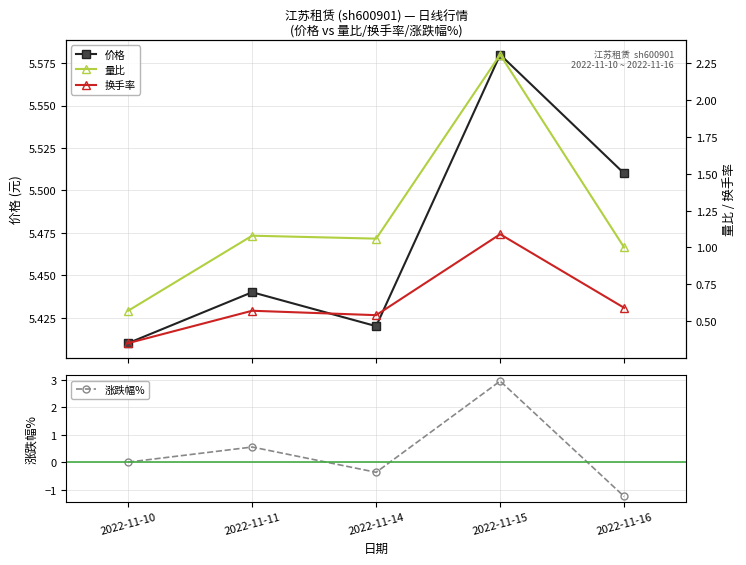

Where is the first local maximum for 涨跌幅%?

2022-11-11